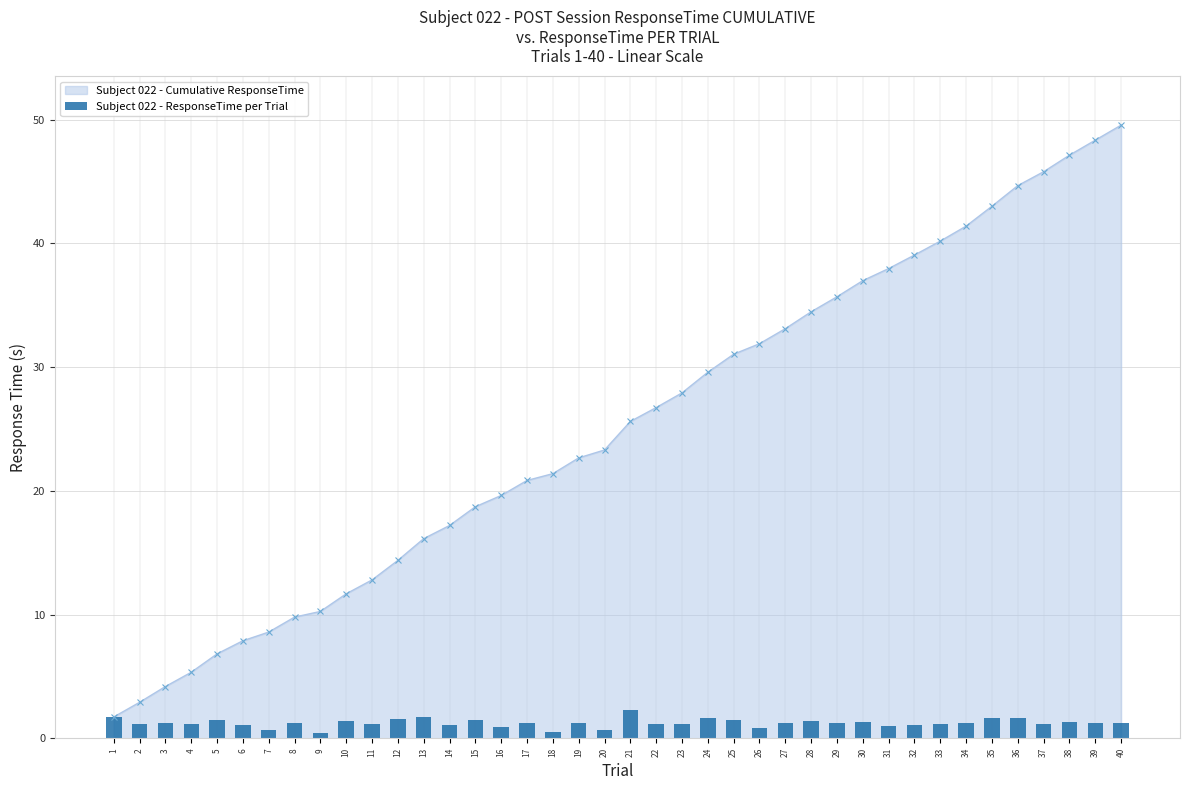

What is the difference between the maximum and minimum values?

1.8